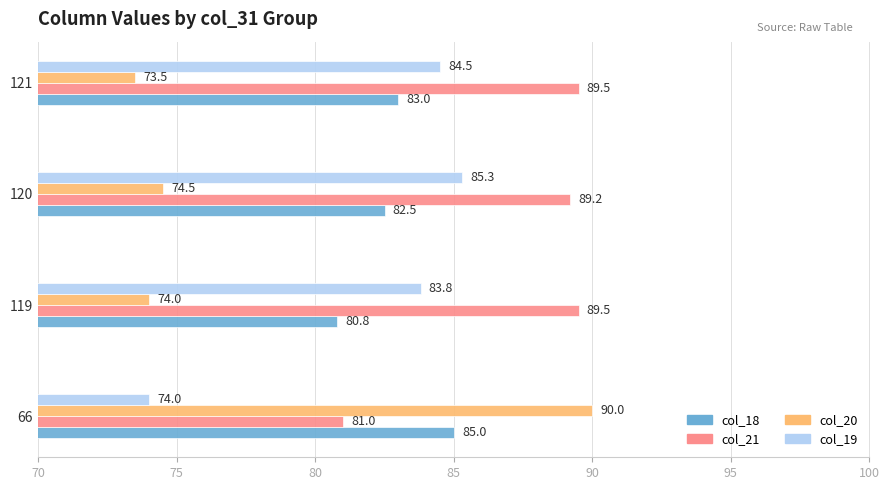

Which series has the largest total across all categories?

col_21